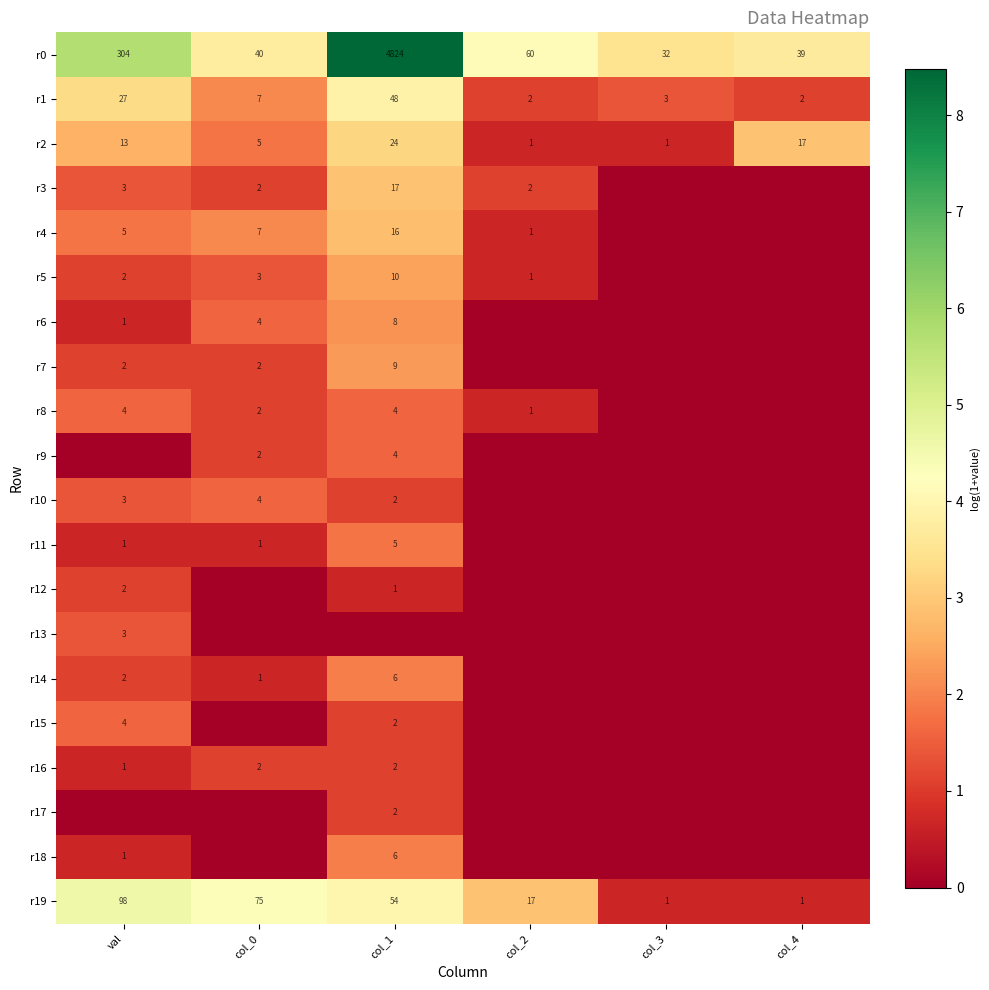

True or false: r0 has a value of 6970 at col_1.

False